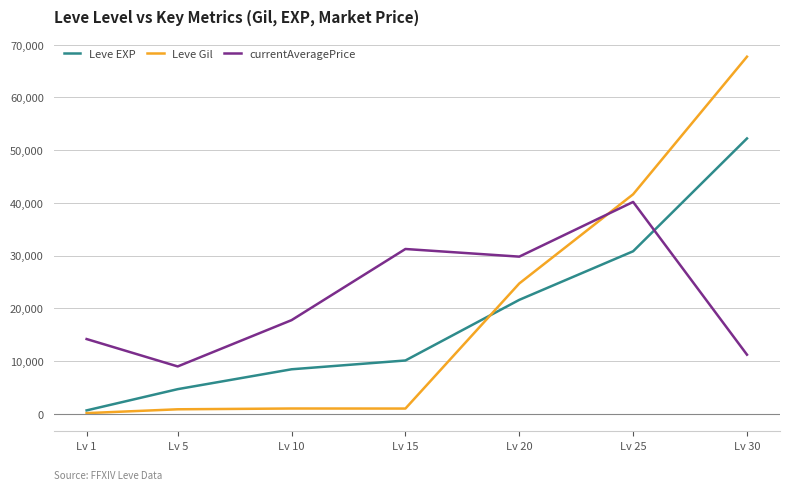

How many times do Leve EXP and currentAveragePrice cross each other?

1